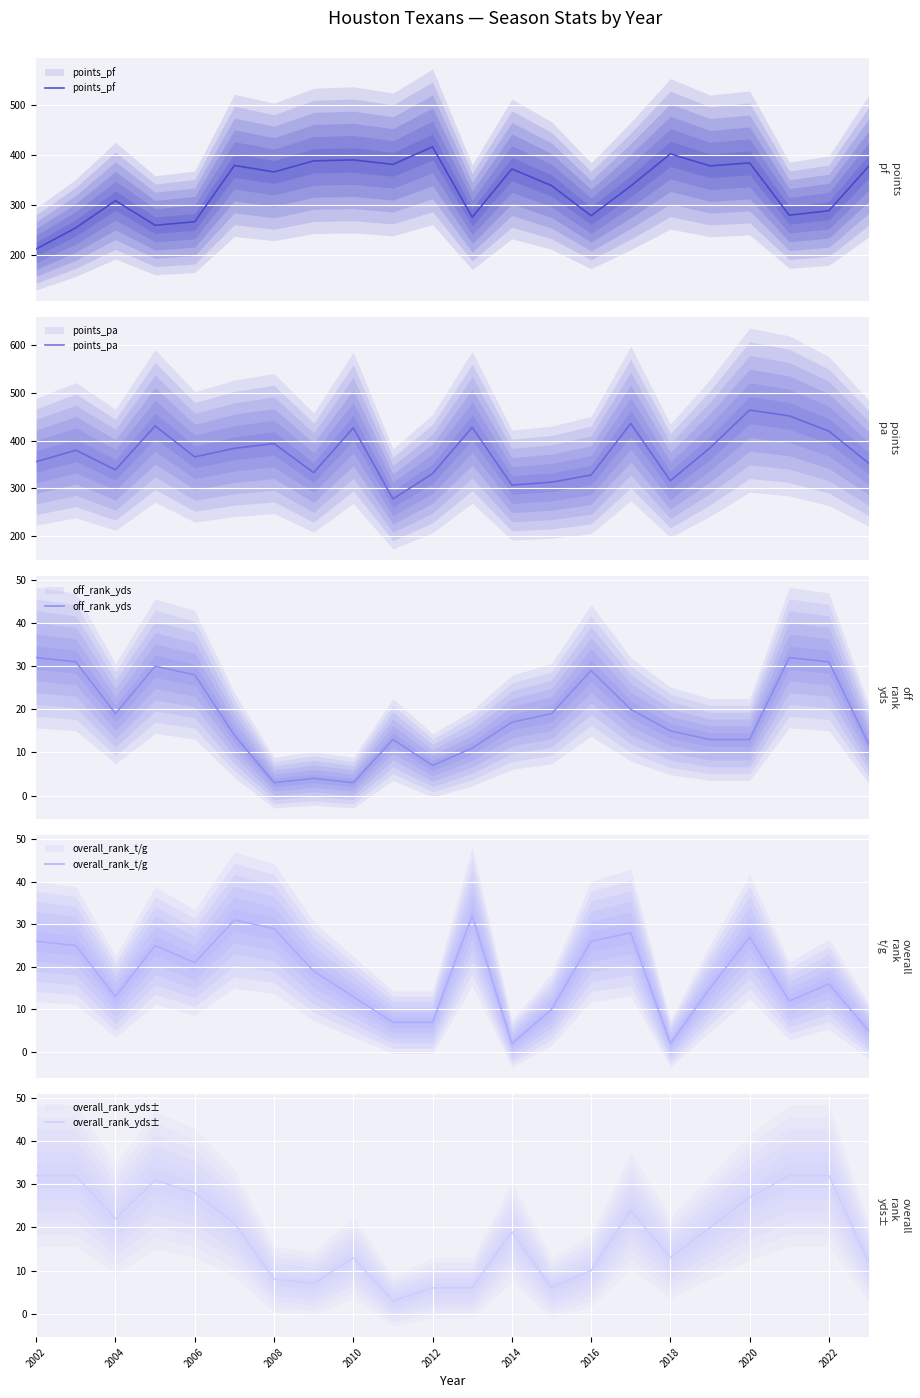

True or false: overall_rank_t/g and off_rank_yds cross at least once.

True